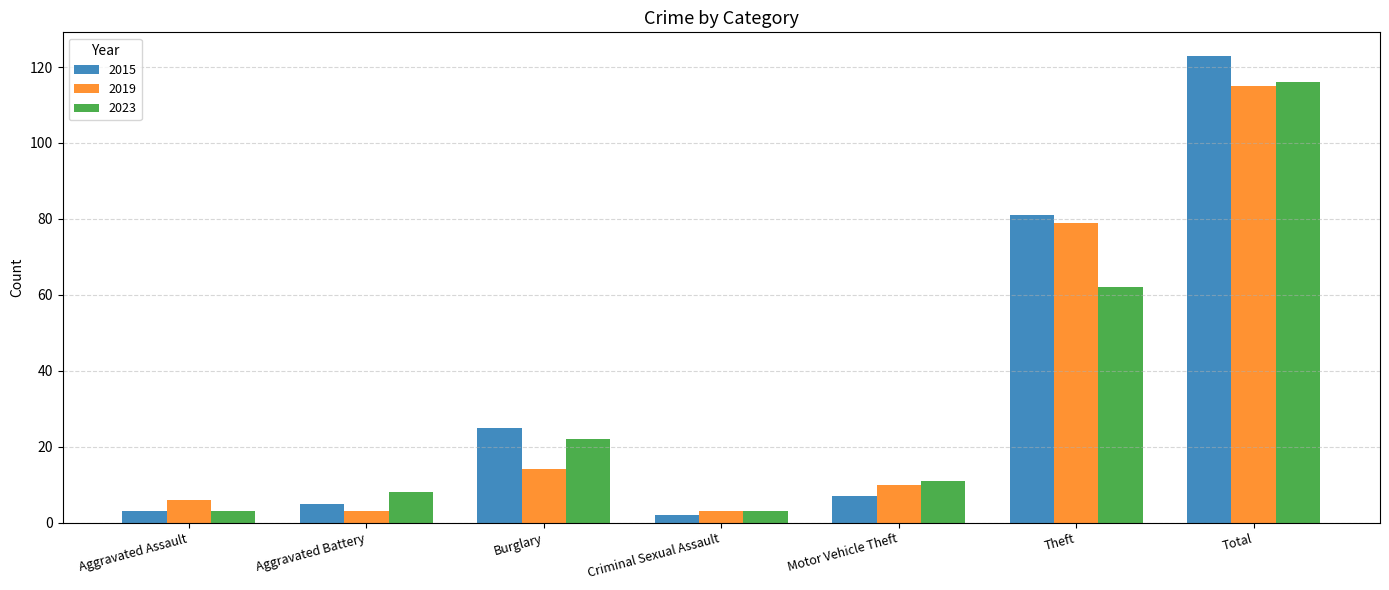

Reading left to right, list all the values displayed in this chart.

2015: 3	5	25	2	7	81	123
2019: 6	3	14	3	10	79	115
2023: 3	8	22	3	11	62	116